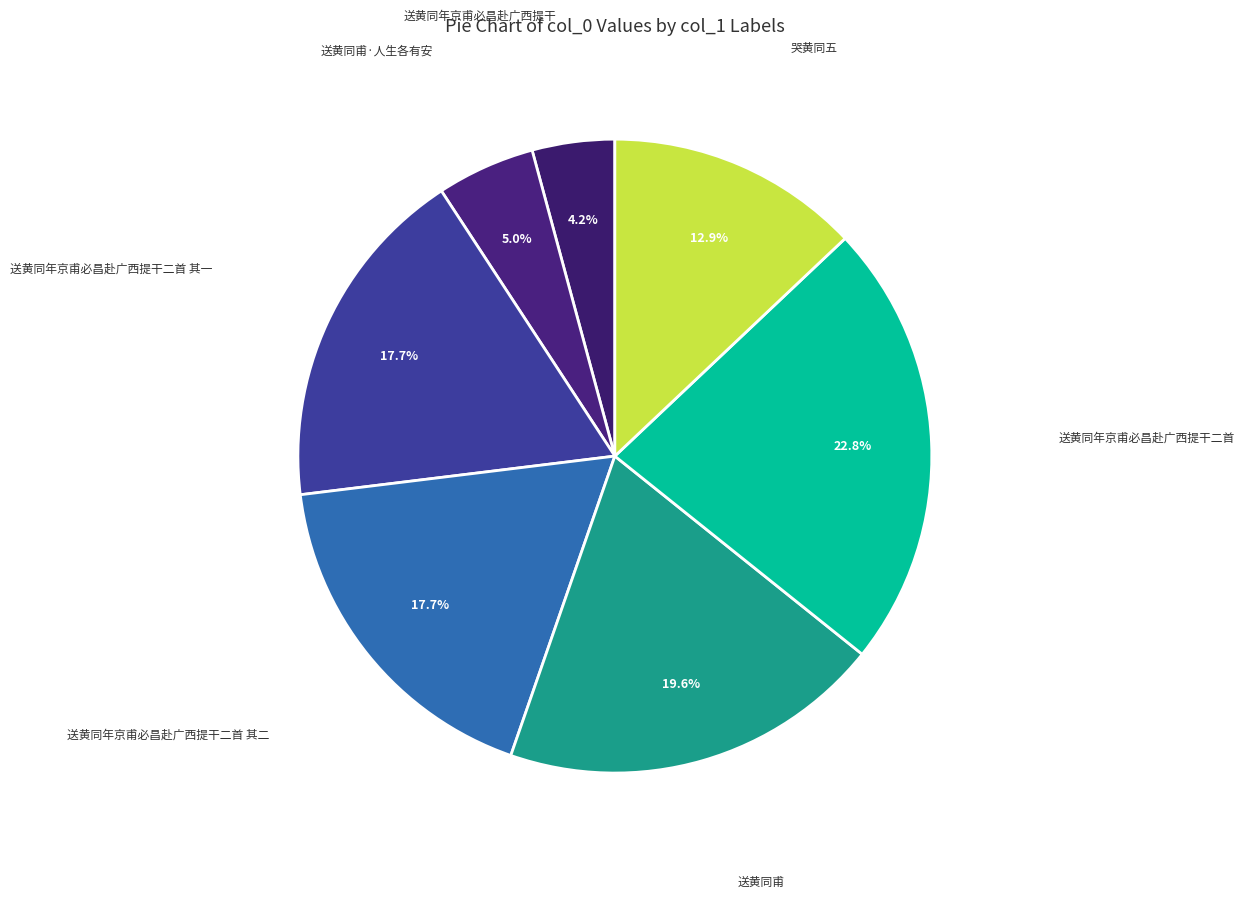

How many segments does this pie chart have?

7